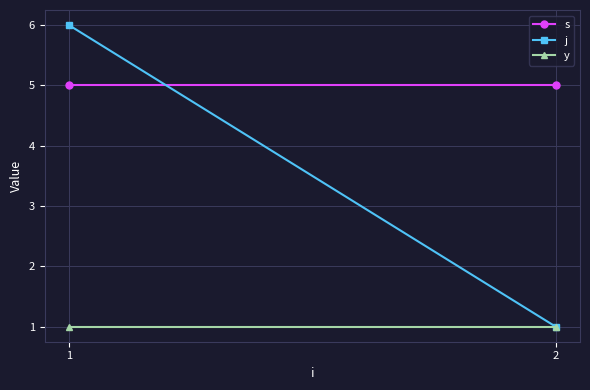

Rank the series at 2 from highest to lowest value.

s, j, y